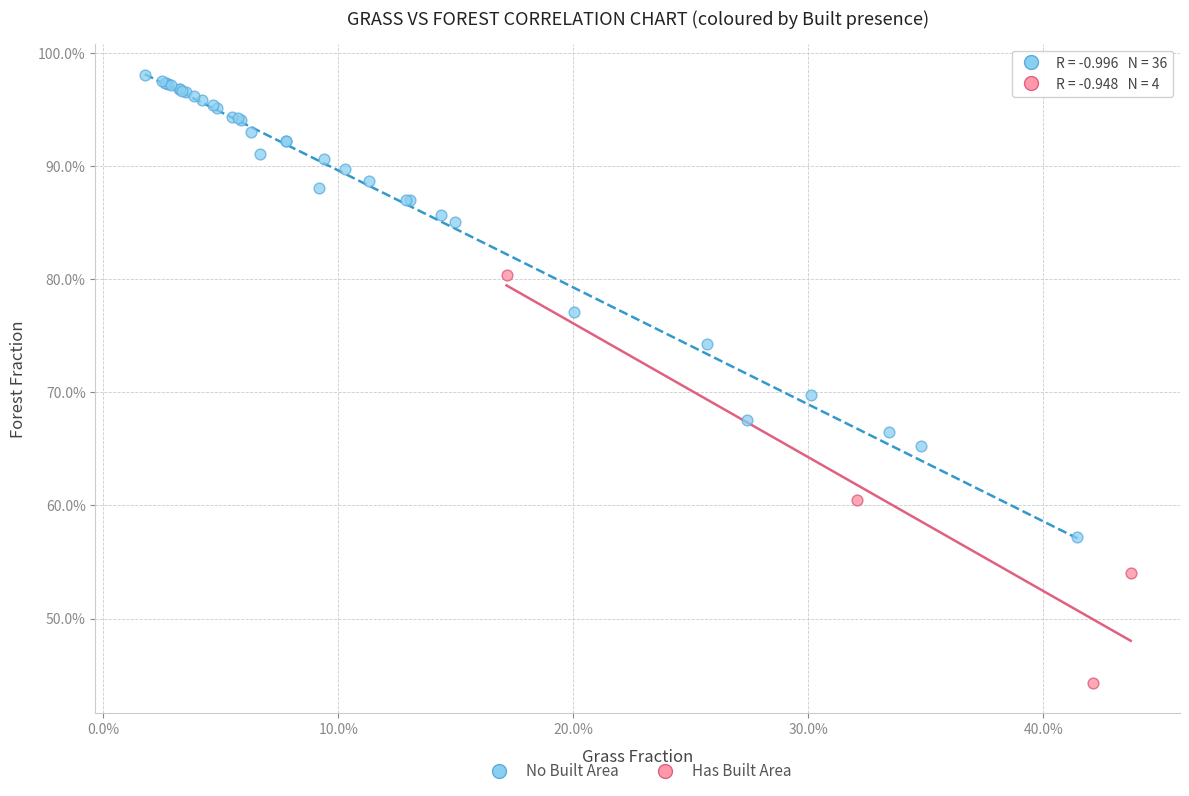

Which series contains the highest Y value?

No Built Area